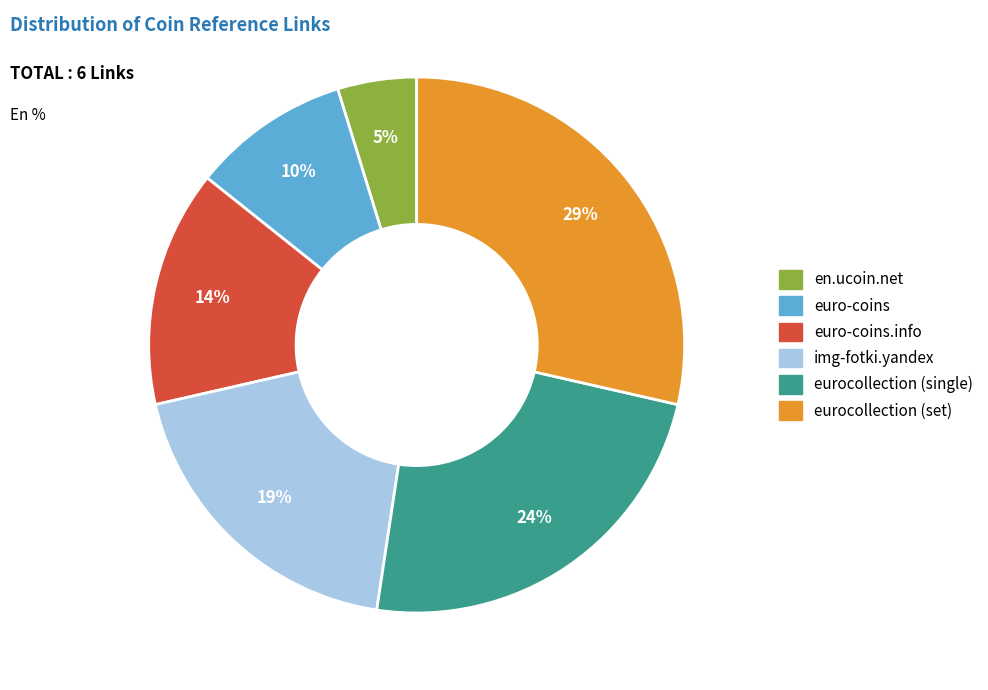

Does any single category account for the majority?

No